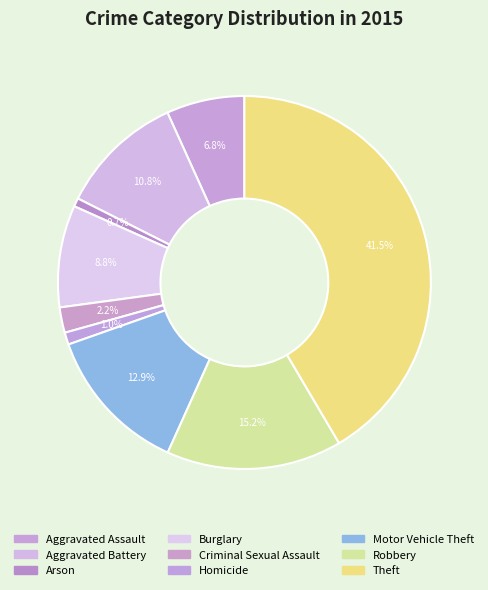

Is Motor Vehicle Theft the majority of the pie?

No